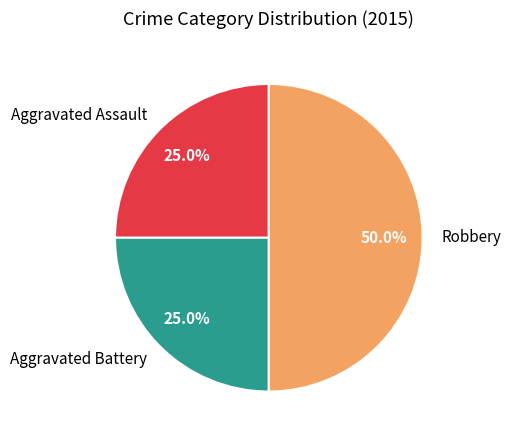

Which category has the biggest portion of the pie?

Robbery